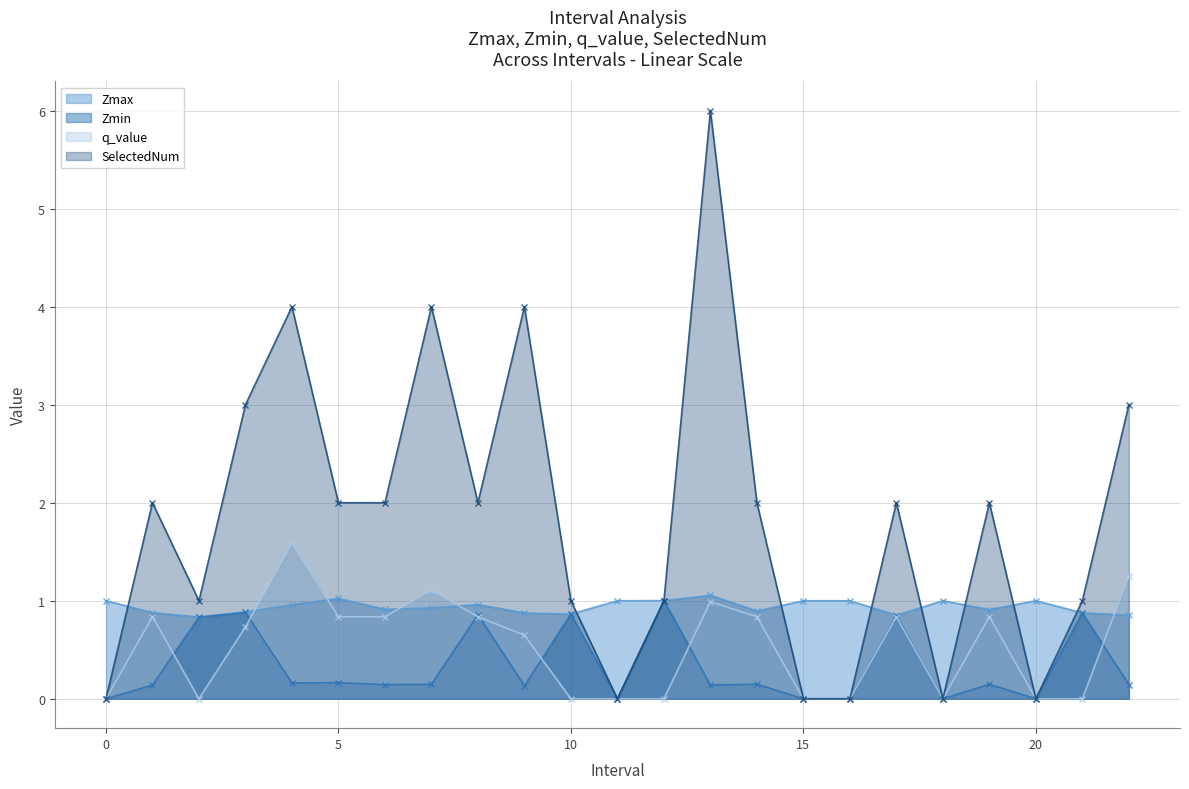

Reading left to right, transcribe all the data shown in this chart.

Zmax: 1.0	0.9	0.8	0.9	1.0	1.0	0.9	0.9	1.0	0.9	0.9	1.0	1.0	1.1	0.9	1.0	1.0	0.9	1.0	0.9	1.0	0.9	0.9
Zmin: 0.0	0.1	0.8	0.9	0.2	0.2	0.1	0.1	0.9	0.1	0.9	0.0	1.0	0.1	0.1	0.0	0.0	0.8	0.0	0.1	0.0	0.9	0.1
q_value: 0.0	0.8	-0.0	0.7	1.6	0.8	0.8	1.1	0.8	0.6	-0.0	0.0	-0.0	1.0	0.8	0.0	0.0	0.8	0.0	0.8	0.0	-0.0	1.3
SelectedNum: 0.0	2.0	1.0	3.0	4.0	2.0	2.0	4.0	2.0	4.0	1.0	0.0	1.0	6.0	2.0	0.0	0.0	2.0	0.0	2.0	0.0	1.0	3.0